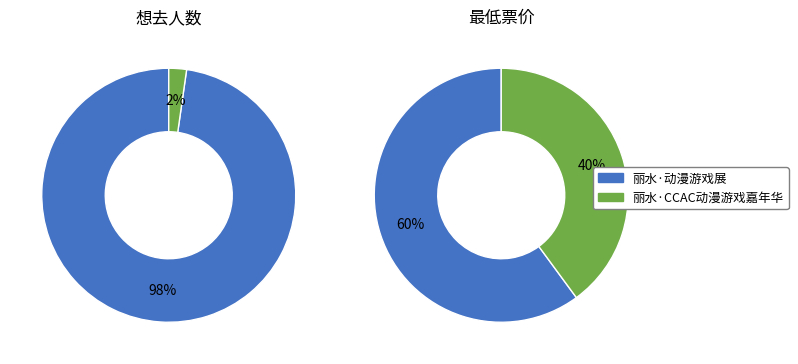

What percentage is the 丽水·CCAC动漫游戏嘉年华 slice, to the nearest percent?

2%